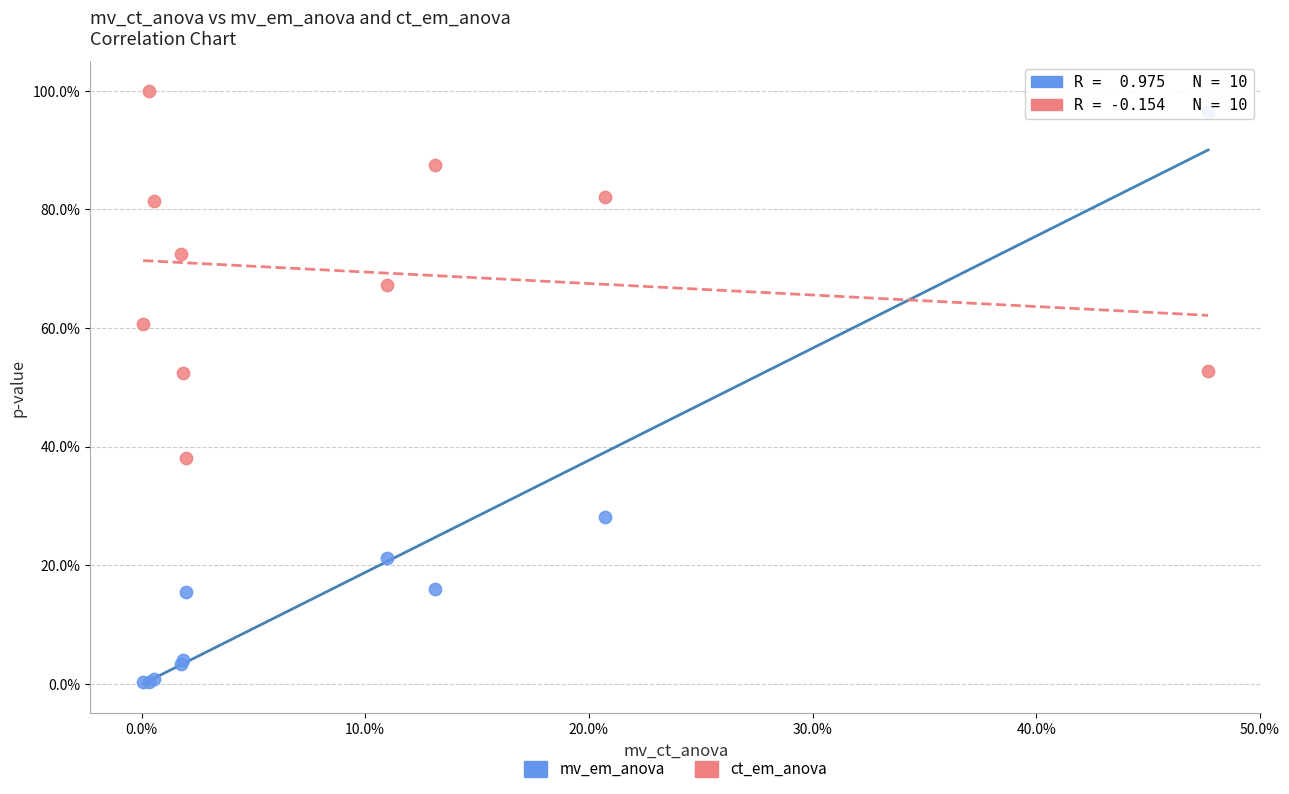

Which series has the largest Y range (max minus min)?

mv_em_anova